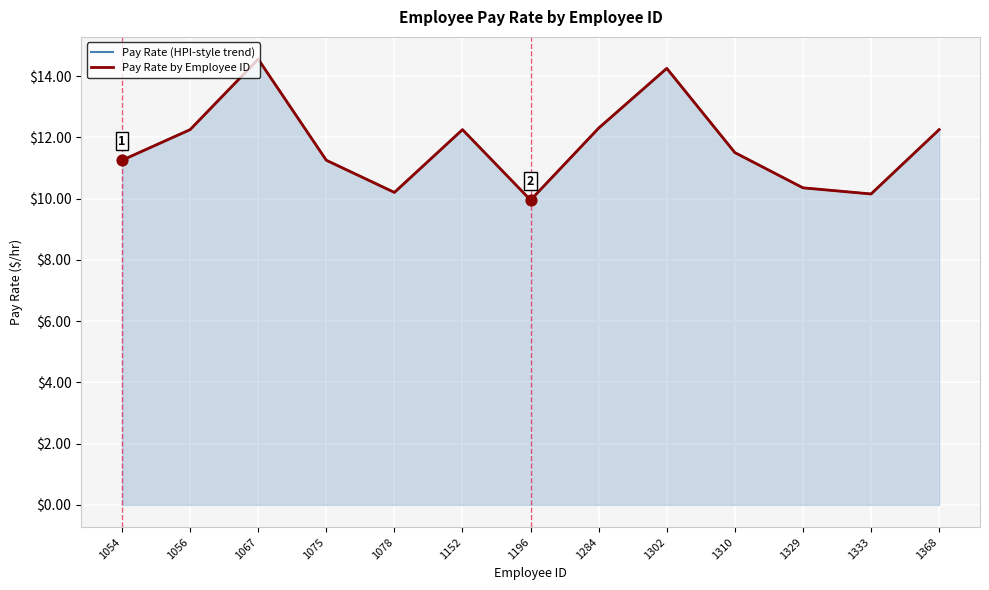

Which series reaches the maximum Y coordinate?

Pay Rate (HPI-style trend)